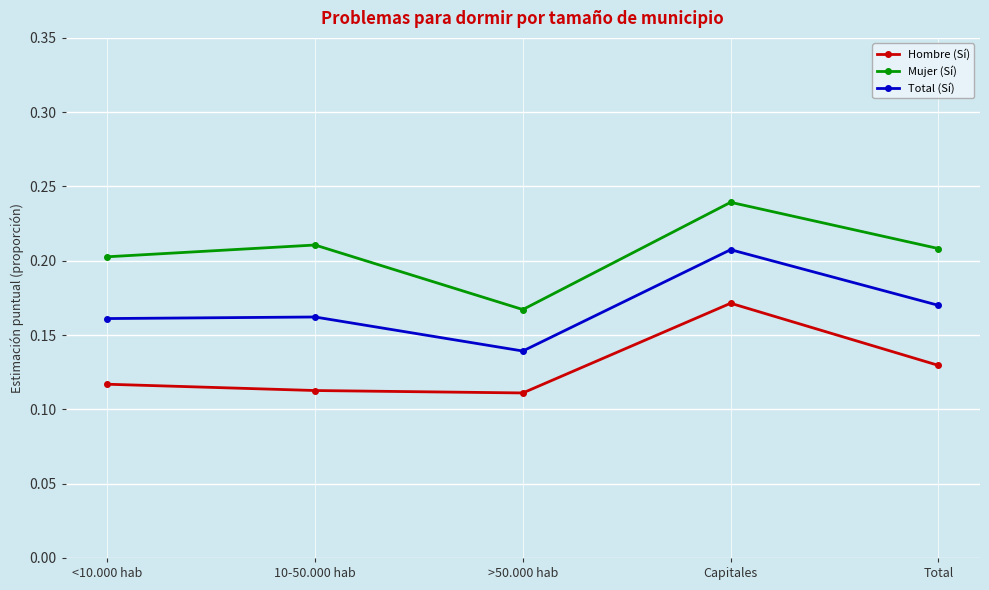

Between >50.000 hab and Capitales, which series saw the biggest shift?

Mujer (Sí)